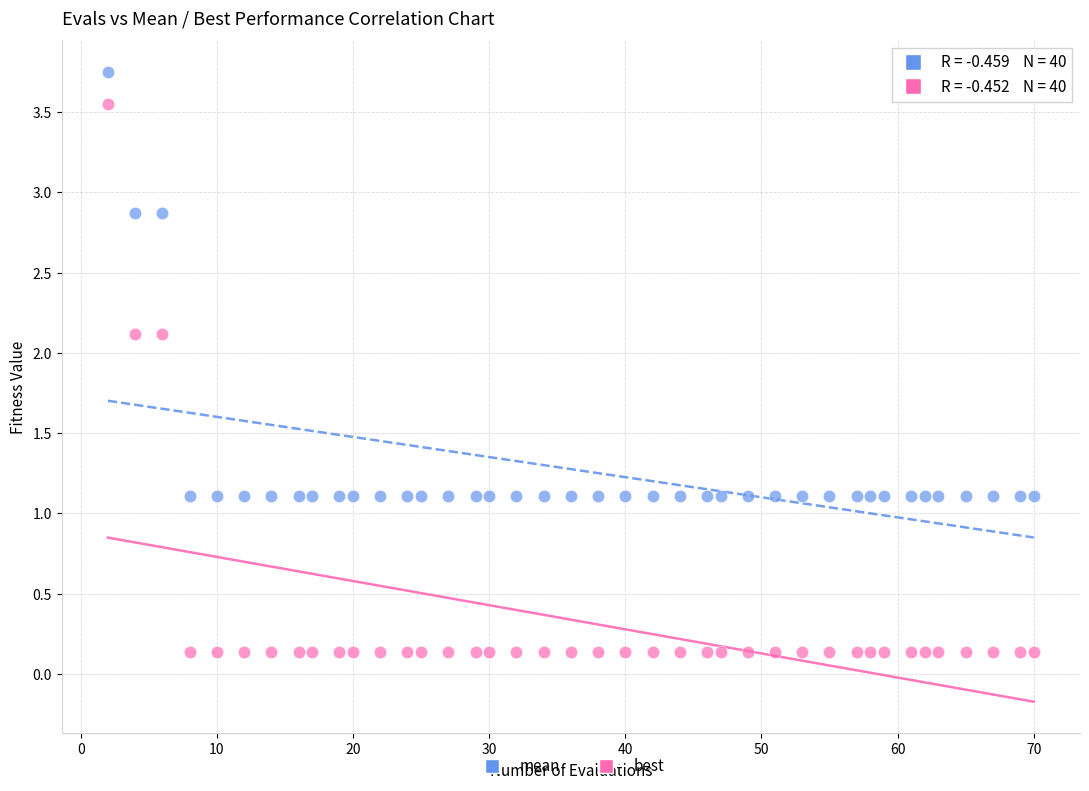

Which series has the widest spread of Y values?

best